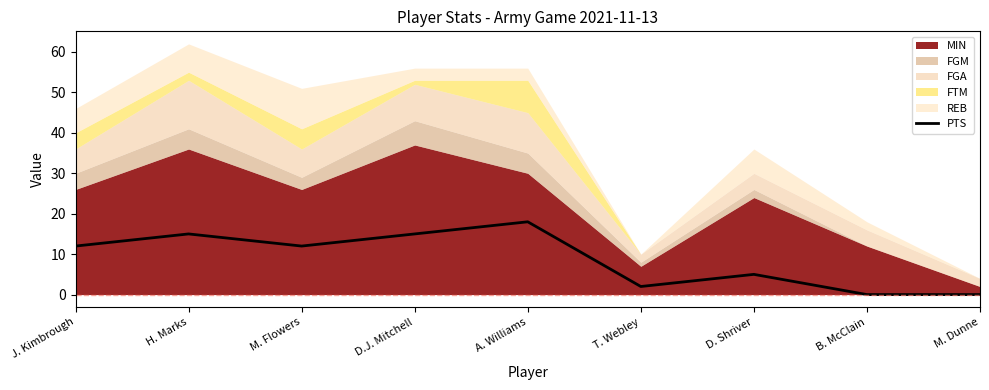

The chart shows a value of 5 at D. Shriver. True or false?

True